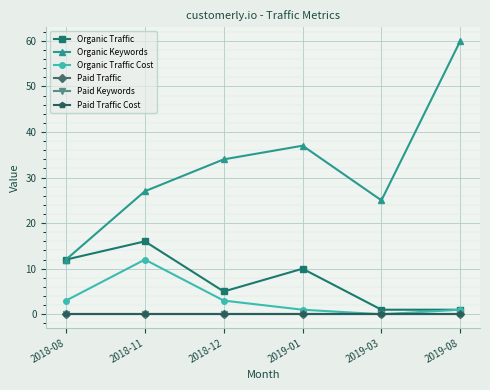

Does the chart have visible grid lines?

Yes